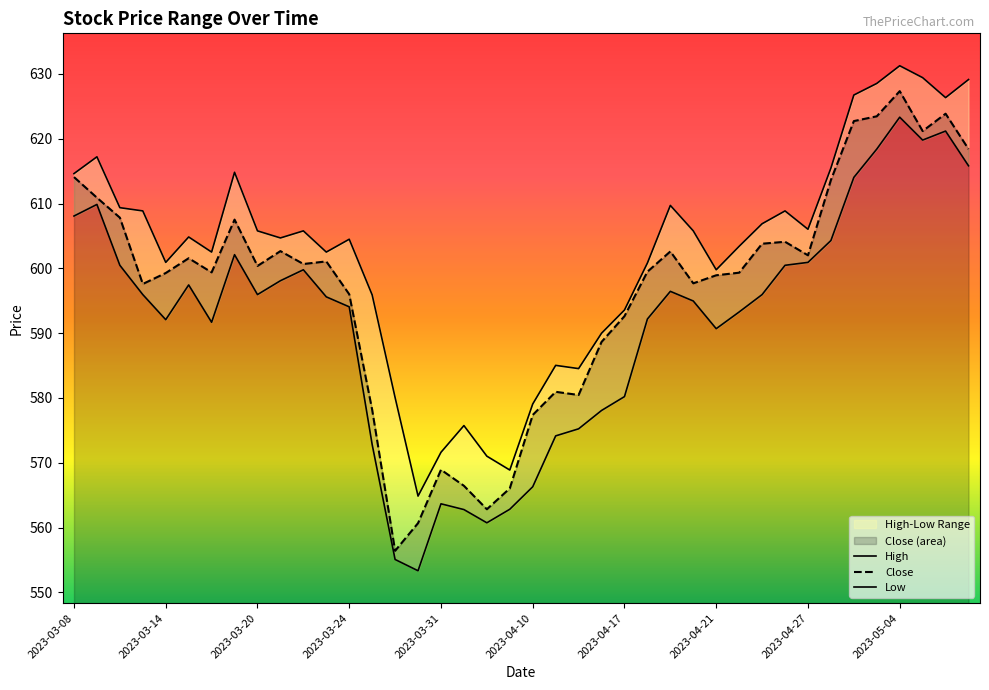

What position from the right is 2023-03-20?

32